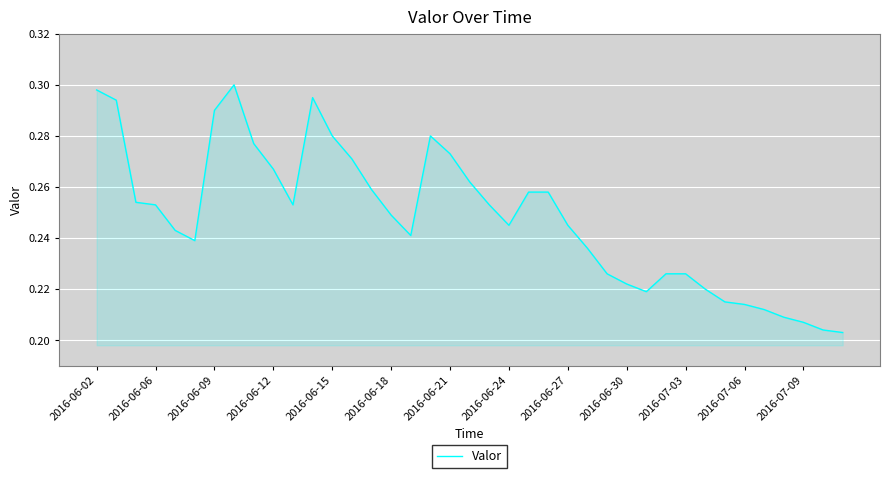

True or false: the data shows 0.1 at 2016-07-09.

False